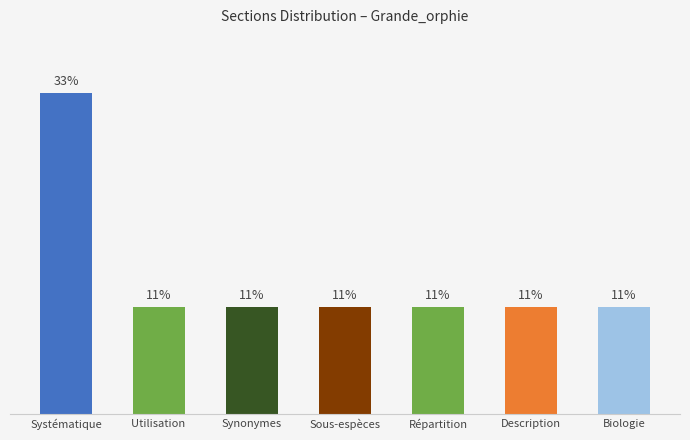

Are the bars horizontal?

No